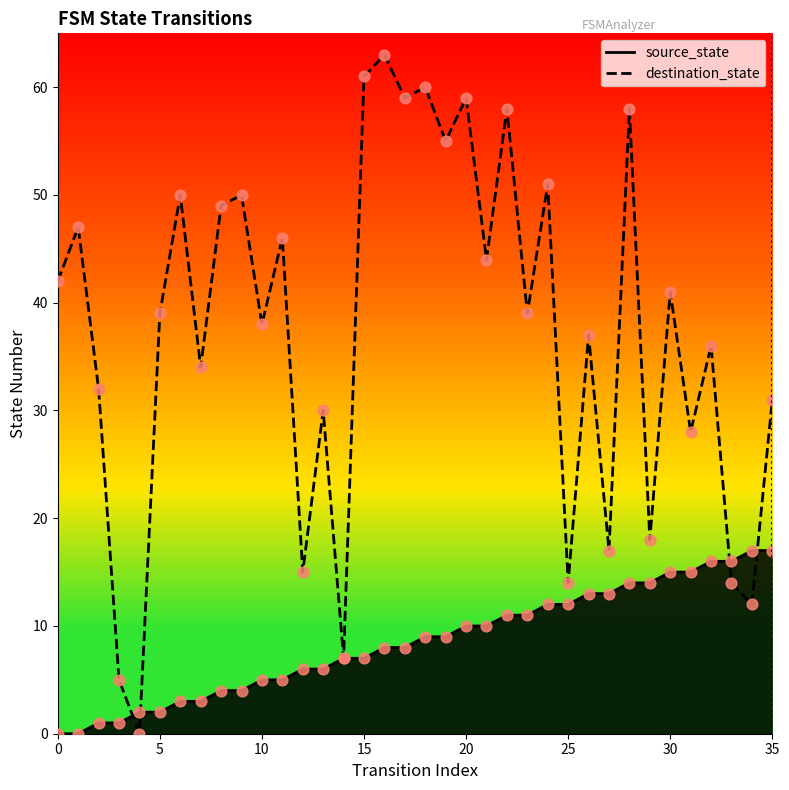

At how many categories does at least one series exceed 9?

33